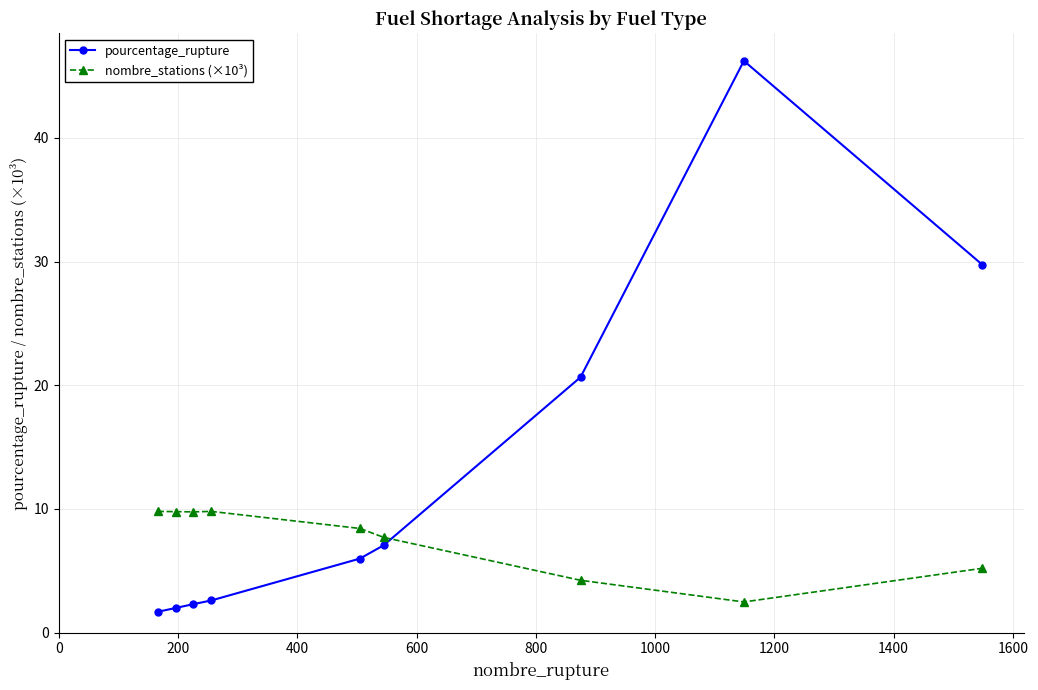

Which series has the widest spread of values?

pourcentage_rupture